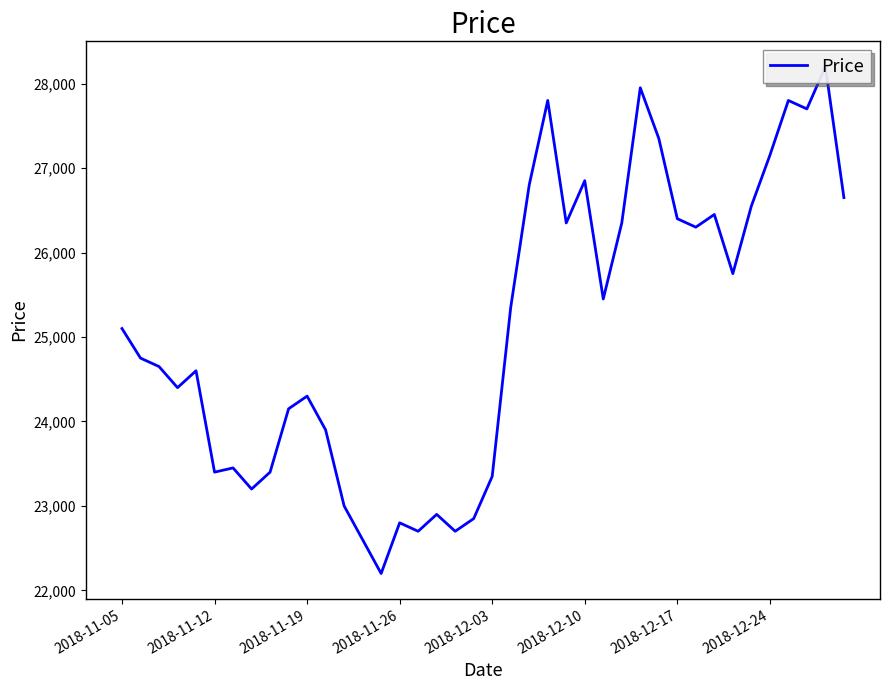

Reading left to right, what are all the values shown in this chart?

25100	24750	24650	24400	24600	23400	23450	23200	23400	24150	24300	23900	23000	22600	22200	22800	22700	22900	22700	22850	23350	25350	26800	27800	26350	26850	25450	26350	27950	27350	26400	26300	26450	25750	26550	27150	27800	27700	28200	26650